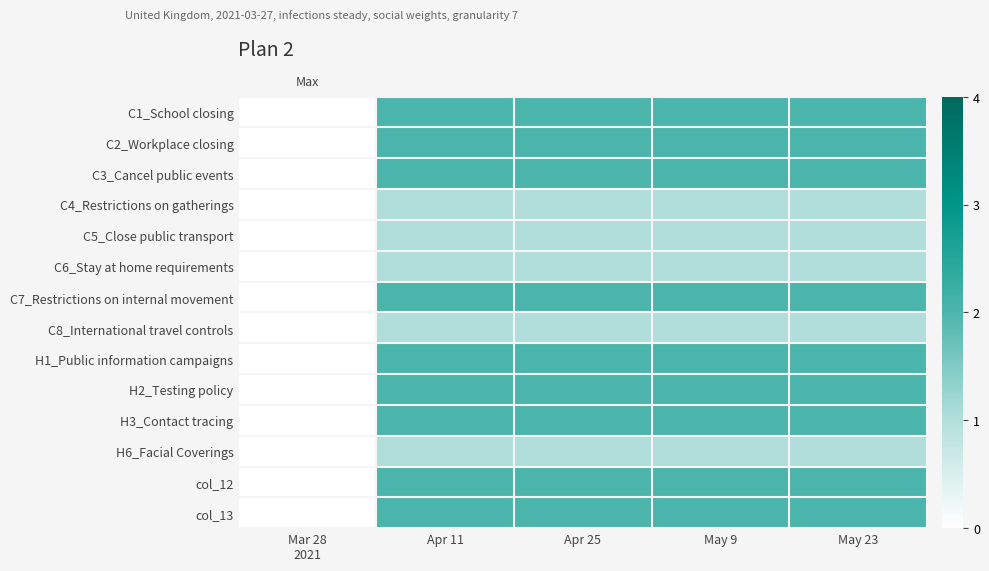

Reading right to left, transcribe all the data shown in this chart.

C1_School closing: May 23=2	May 9=2	Apr 25=2	Apr 11=2	Mar 28
2021=0
C2_Workplace closing: May 23=2	May 9=2	Apr 25=2	Apr 11=2	Mar 28
2021=0
C3_Cancel public events: May 23=2	May 9=2	Apr 25=2	Apr 11=2	Mar 28
2021=0
C4_Restrictions on gatherings: May 23=1	May 9=1	Apr 25=1	Apr 11=1	Mar 28
2021=0
C5_Close public transport: May 23=1	May 9=1	Apr 25=1	Apr 11=1	Mar 28
2021=0
C6_Stay at home requirements: May 23=1	May 9=1	Apr 25=1	Apr 11=1	Mar 28
2021=0
C7_Restrictions on internal movement: May 23=2	May 9=2	Apr 25=2	Apr 11=2	Mar 28
2021=0
C8_International travel controls: May 23=1	May 9=1	Apr 25=1	Apr 11=1	Mar 28
2021=0
H1_Public information campaigns: May 23=2	May 9=2	Apr 25=2	Apr 11=2	Mar 28
2021=0
H2_Testing policy: May 23=2	May 9=2	Apr 25=2	Apr 11=2	Mar 28
2021=0
H3_Contact tracing: May 23=2	May 9=2	Apr 25=2	Apr 11=2	Mar 28
2021=0
H6_Facial Coverings: May 23=1	May 9=1	Apr 25=1	Apr 11=1	Mar 28
2021=0
col_12: May 23=2	May 9=2	Apr 25=2	Apr 11=2	Mar 28
2021=0
col_13: May 23=2	May 9=2	Apr 25=2	Apr 11=2	Mar 28
2021=0